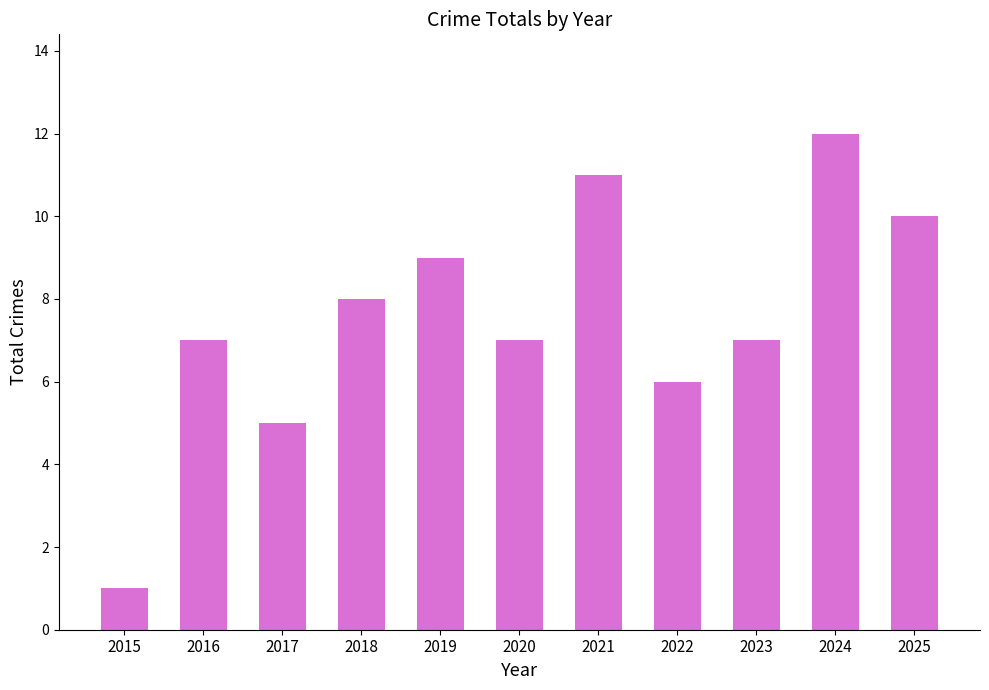

Count the number of categories in the chart.

11